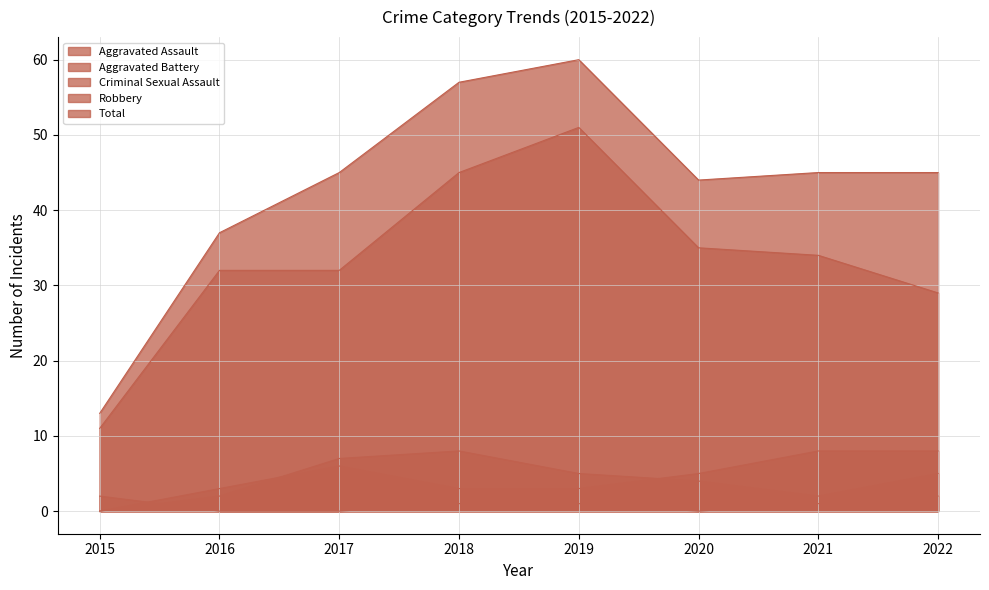

Reading left to right, what are all the values shown in this chart?

Aggravated Assault: 2015=0	2016=2	2017=7	2018=8	2019=5	2020=4	2021=2	2022=5
Aggravated Battery: 2015=0	2016=3	2017=6	2018=3	2019=3	2020=5	2021=8	2022=8
Criminal Sexual Assault: 2015=2	2016=0	2017=0	2018=1	2019=1	2020=0	2021=1	2022=2
Robbery: 2015=11	2016=32	2017=32	2018=45	2019=51	2020=35	2021=34	2022=29
Total: 2015=13	2016=37	2017=45	2018=57	2019=60	2020=44	2021=45	2022=45